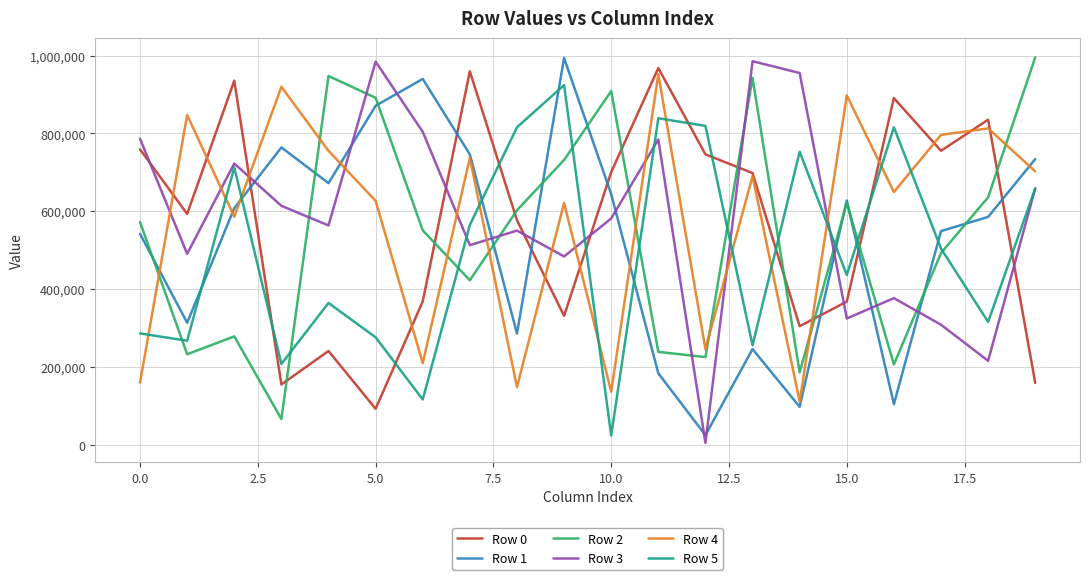

What is the greatest value displayed?

995838